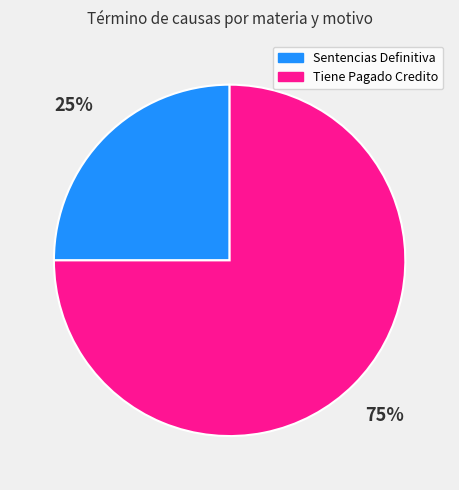

How many slices are in this pie chart?

2